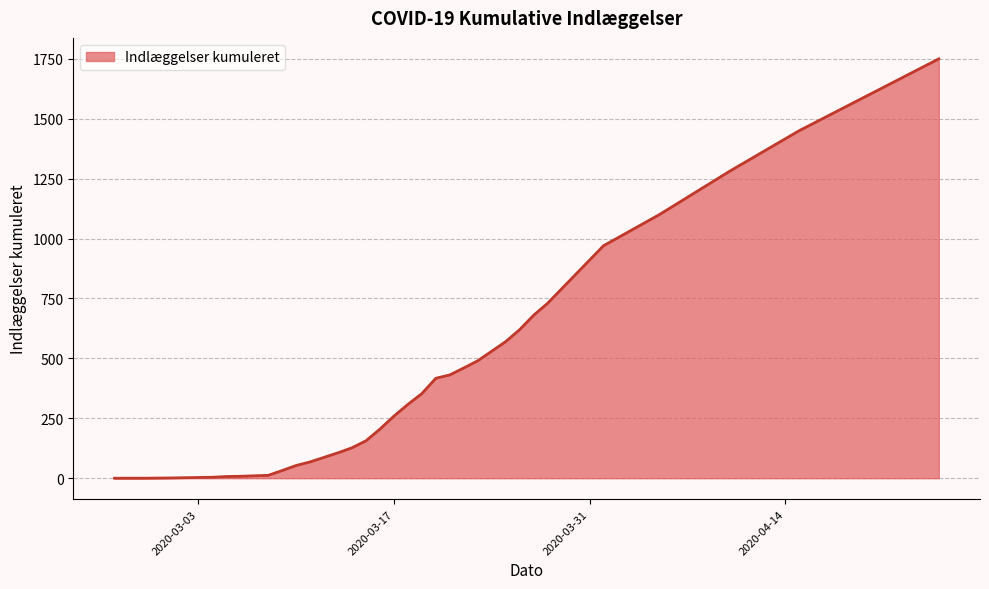

What is the greatest value displayed?

1750